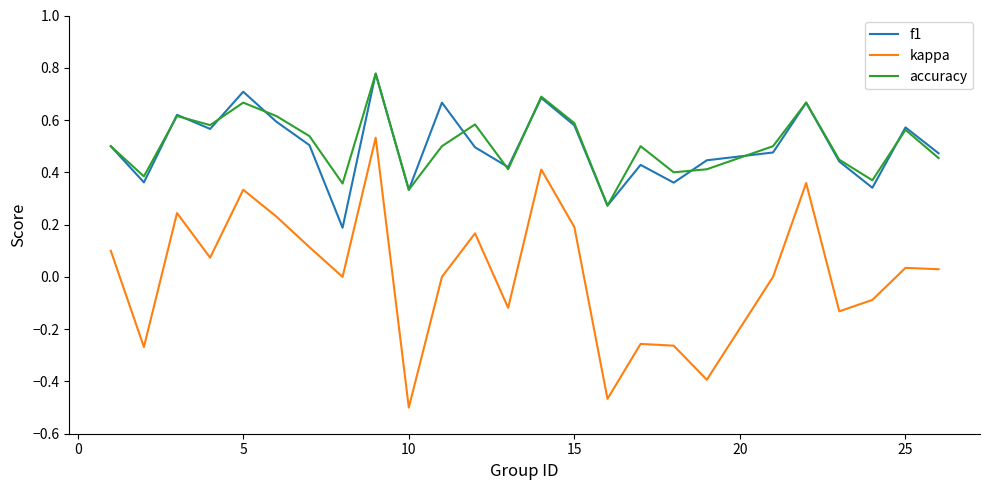

Which series has the widest spread of values?

kappa